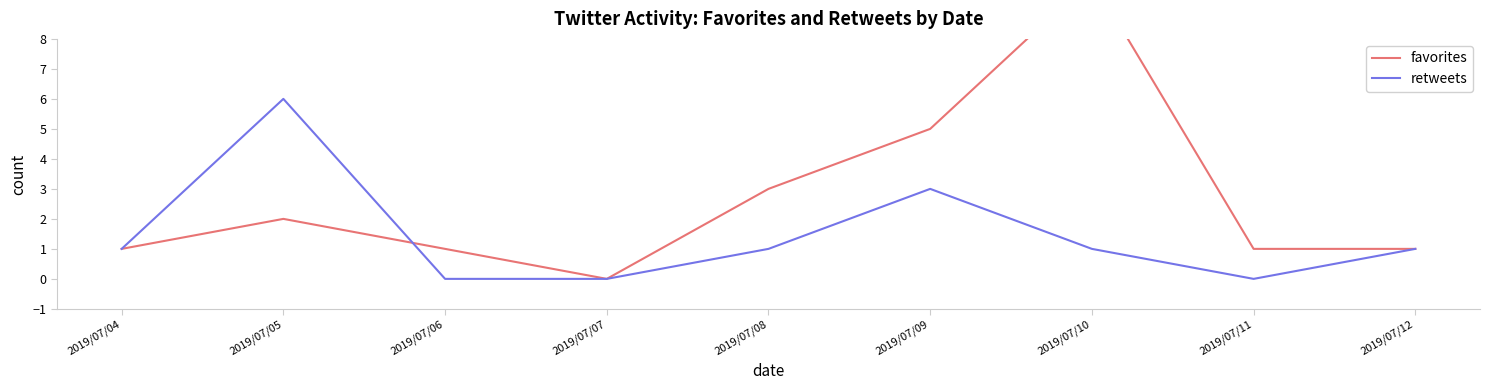

Between which two adjacent categories do retweets and favorites first intersect?

2019/07/05 and 2019/07/06